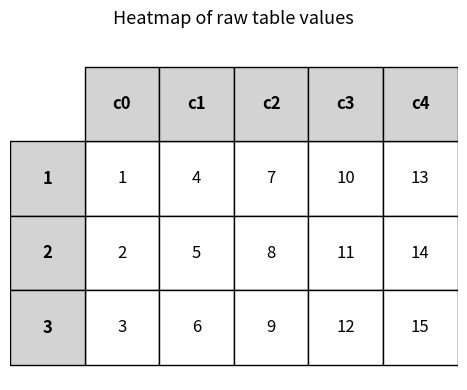

How many values in the 2 series are below 8?

2